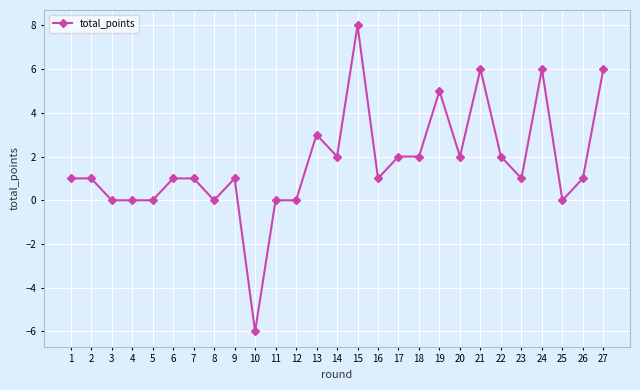

What is the change in value from 11 to 13?

+3